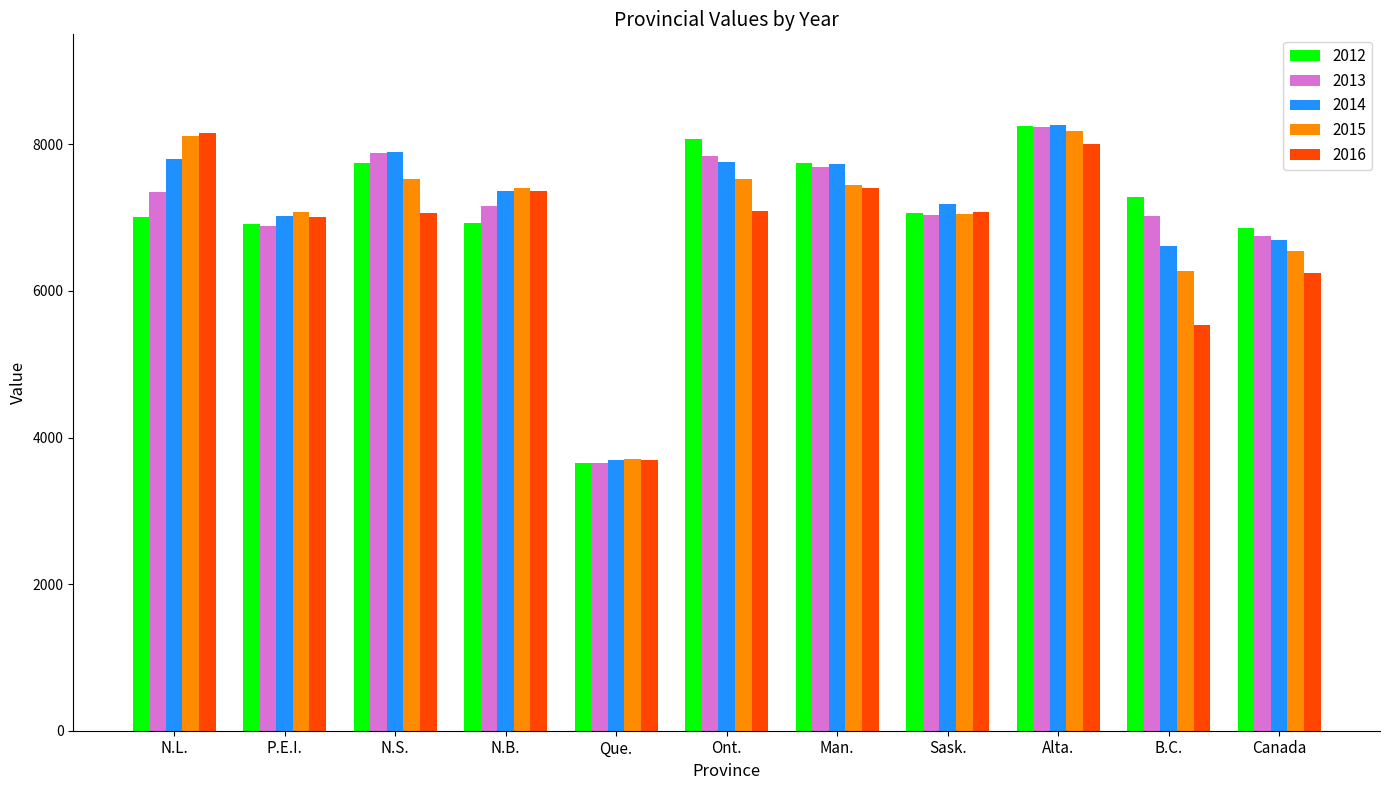

What is the total value across all series at B.C.?

32728